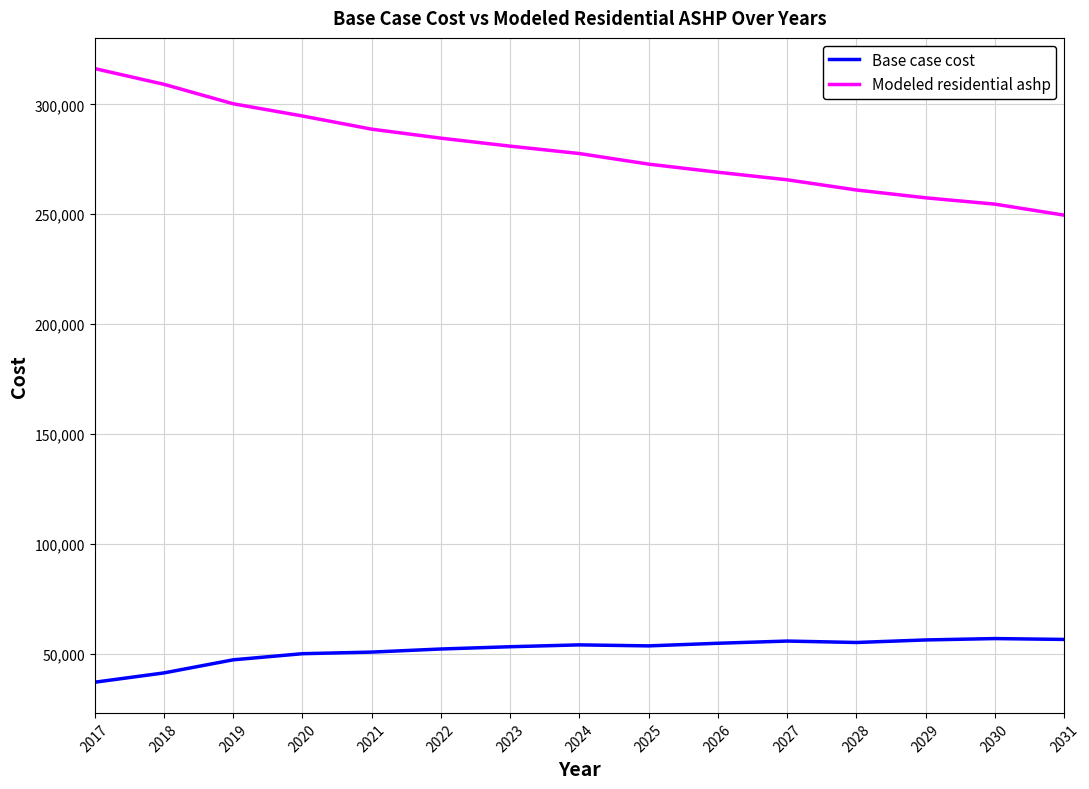

Read the Base case cost value at 2029.

56170.4